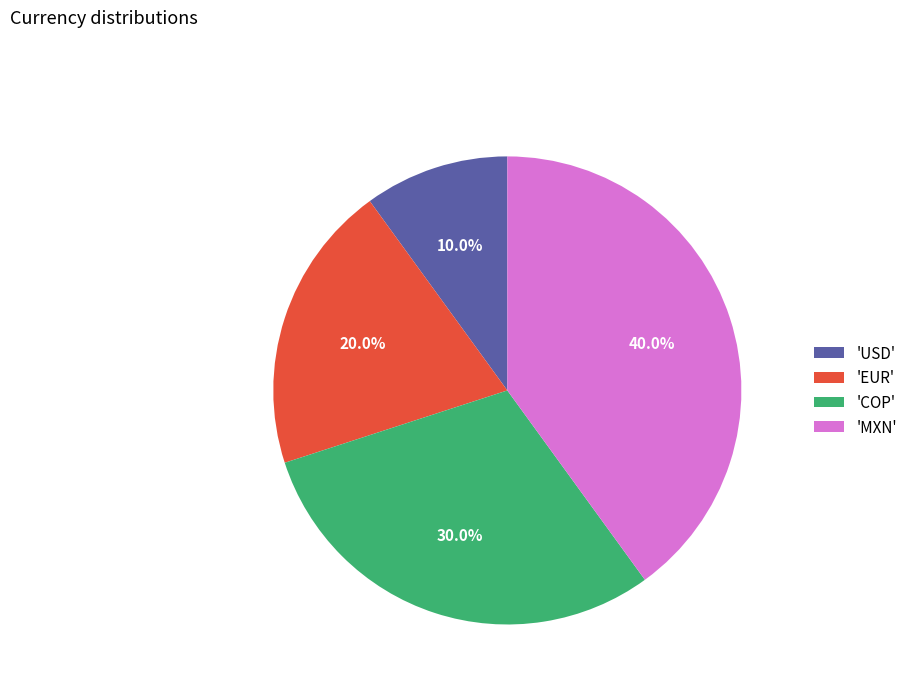

Does 'COP' account for over 50% of the chart?

No